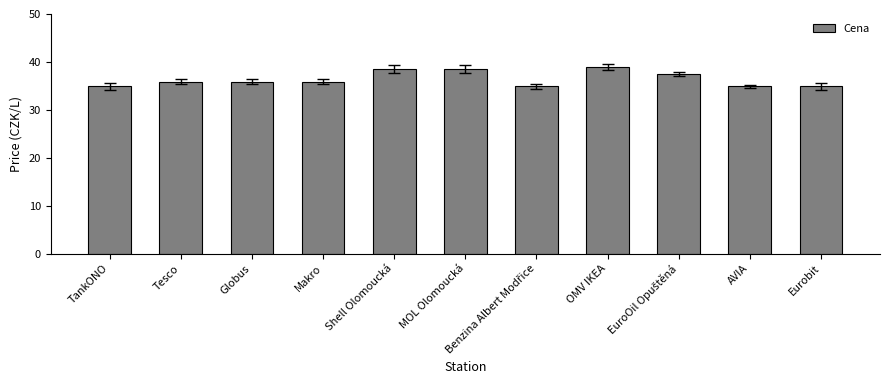

Count the number of data series in this chart.

1